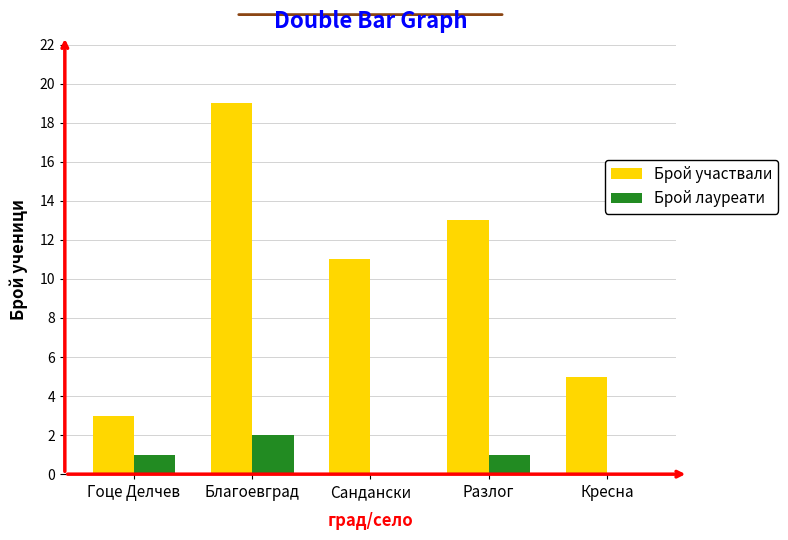

What is the sum of the Брой лауреати values at Гоце Делчев and Сандански?

1